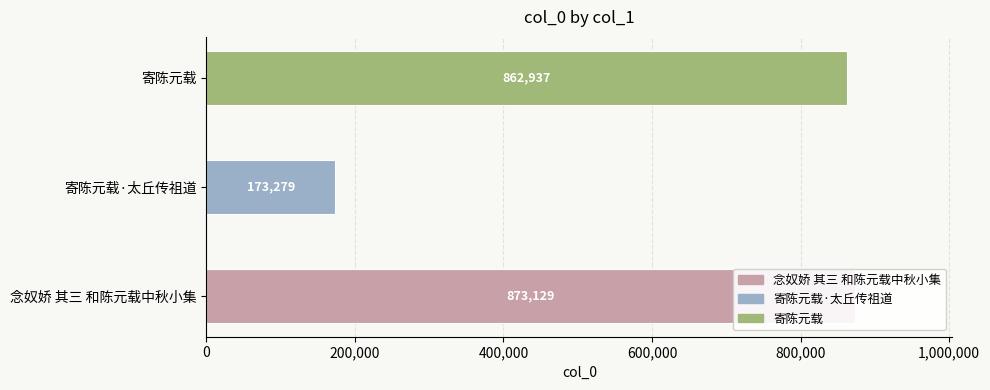

What is the value of the 1st bar from the left?

873129